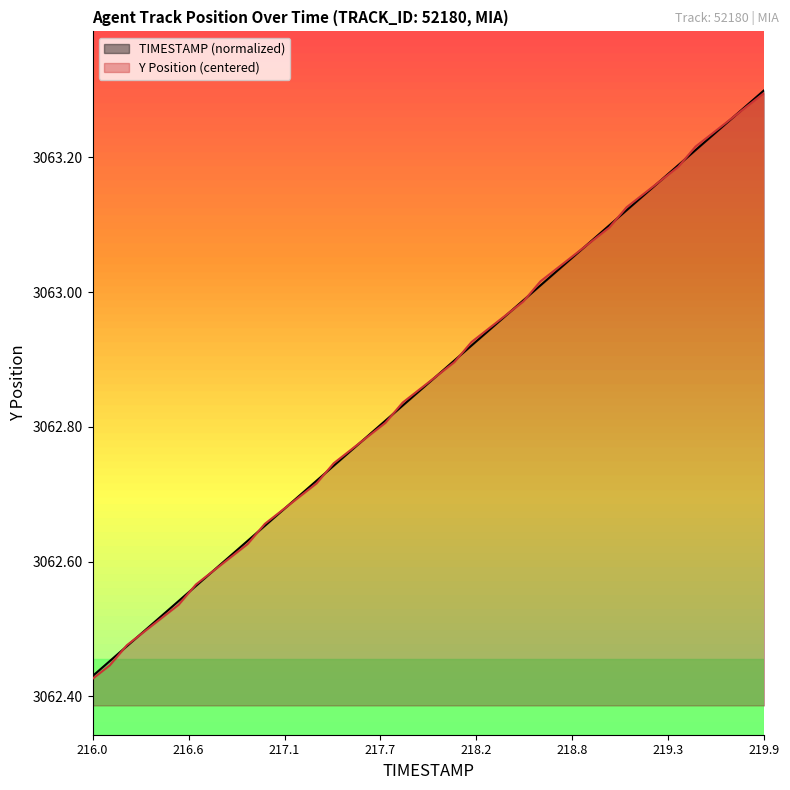

Rank the series by their maximum value, from highest to lowest.

TIMESTAMP, Y